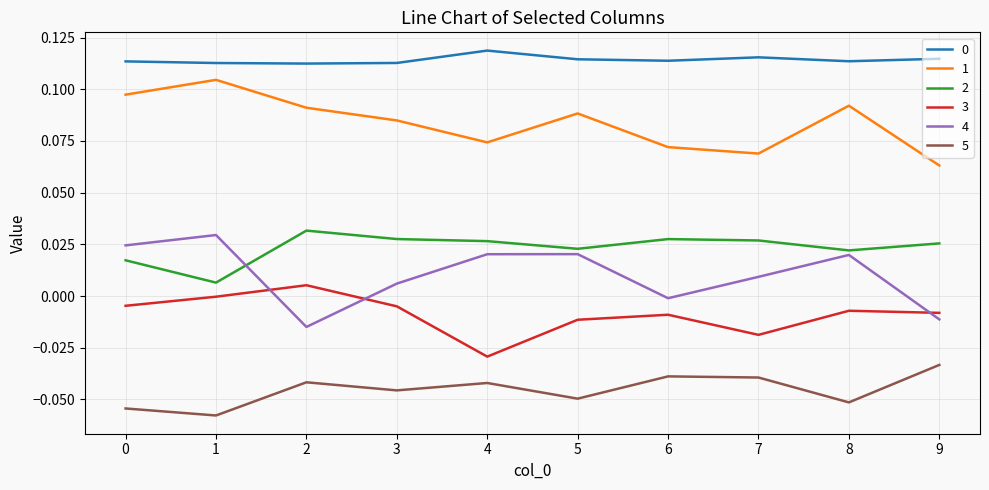

Is the value of 2 at 8 greater than the value of 4 at 6?

Yes